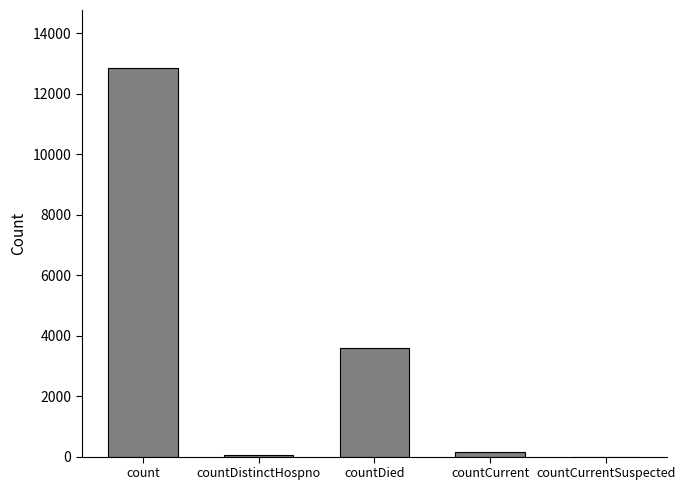

Which has a higher value, countCurrent or countDied?

countDied